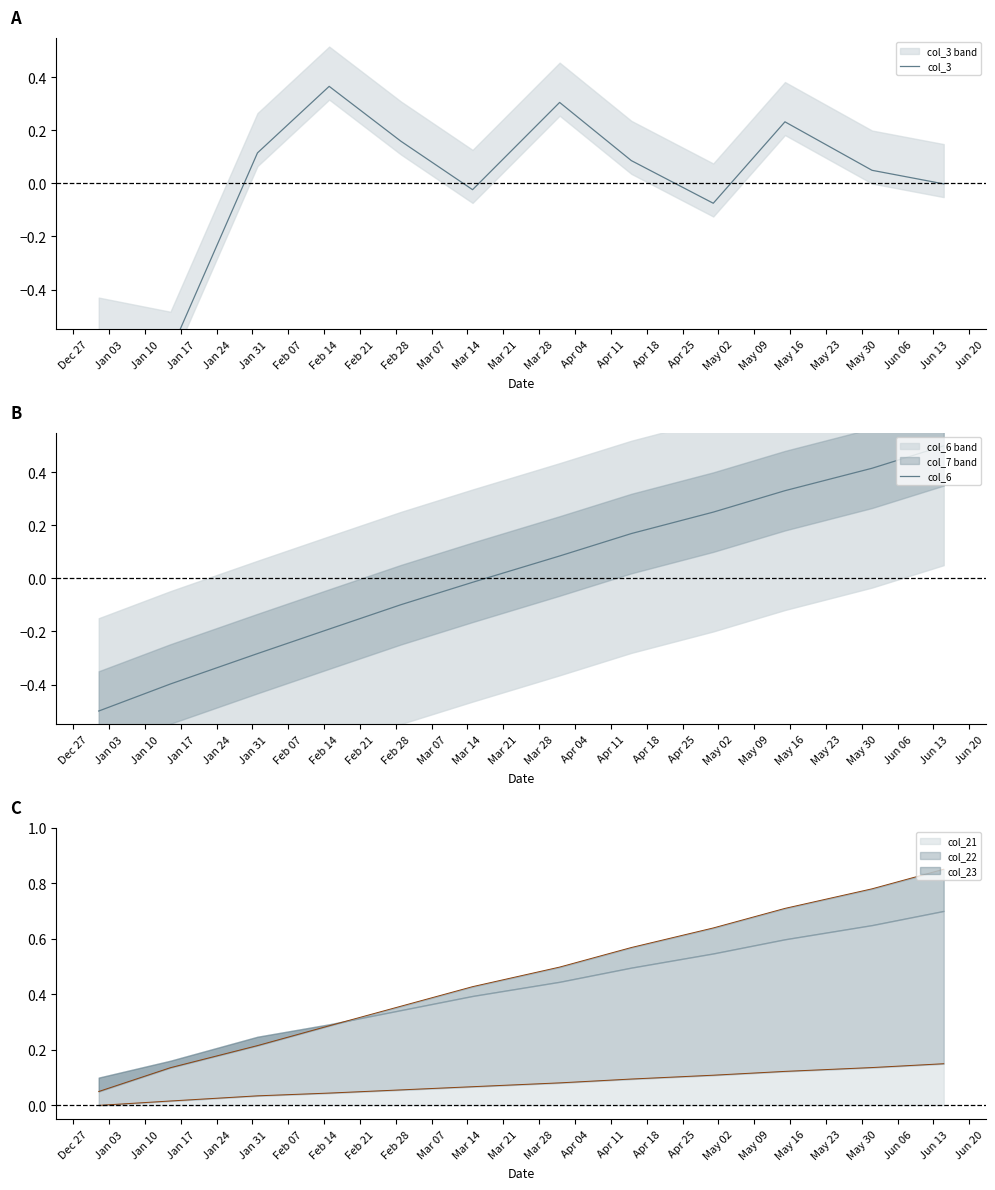

How many values in the col_3 series exceed 0?

7